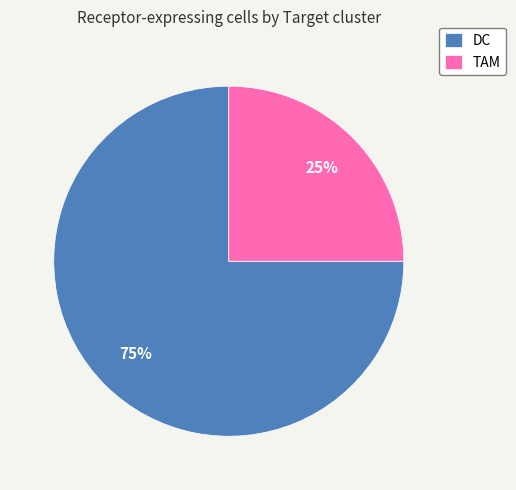

What is the ratio of the value at TAM to the value at DC?

0.3